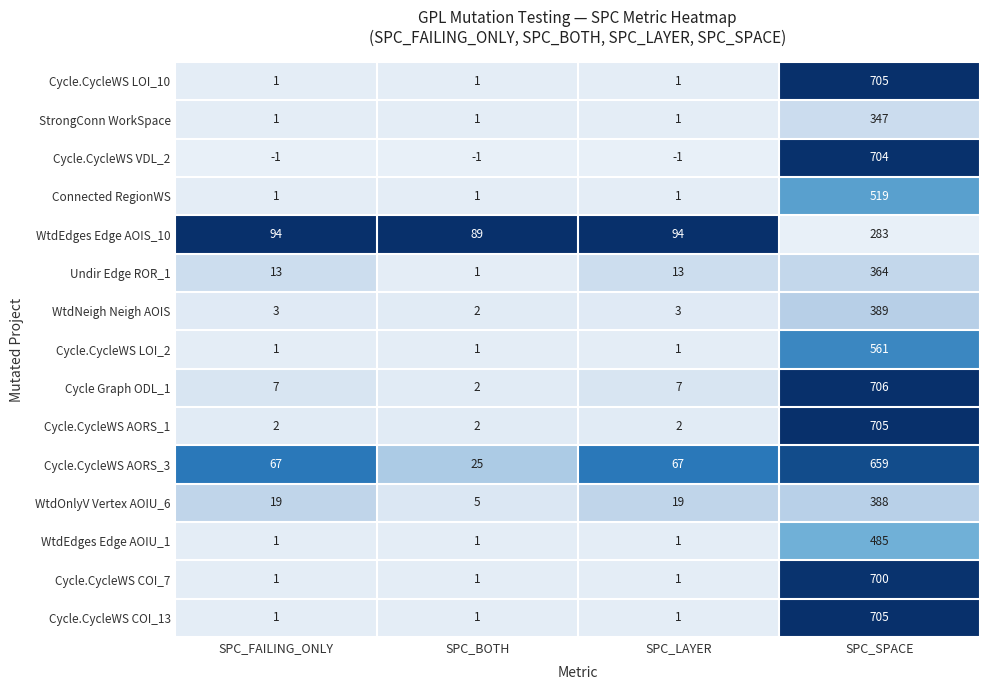

How many Cycle.CycleWS LOI_2 values are between 1 and 561?

4